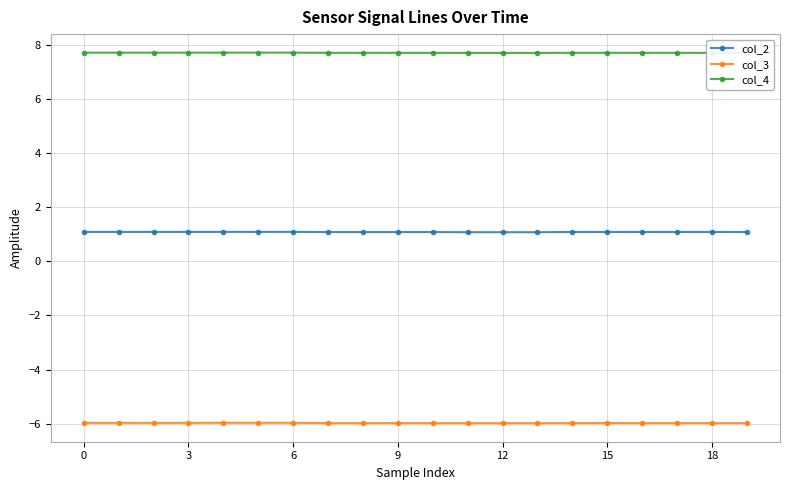

True or false: col_3 and col_4 intersect in this chart.

False